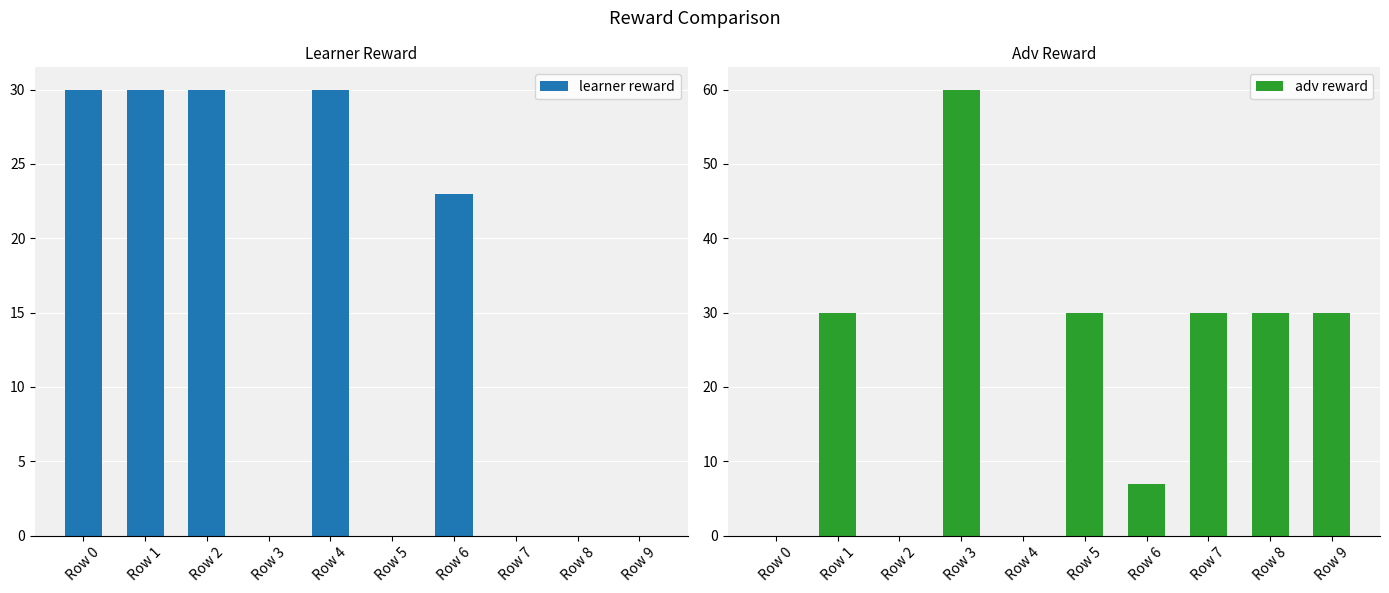

How many values in learner reward are above zero?

5